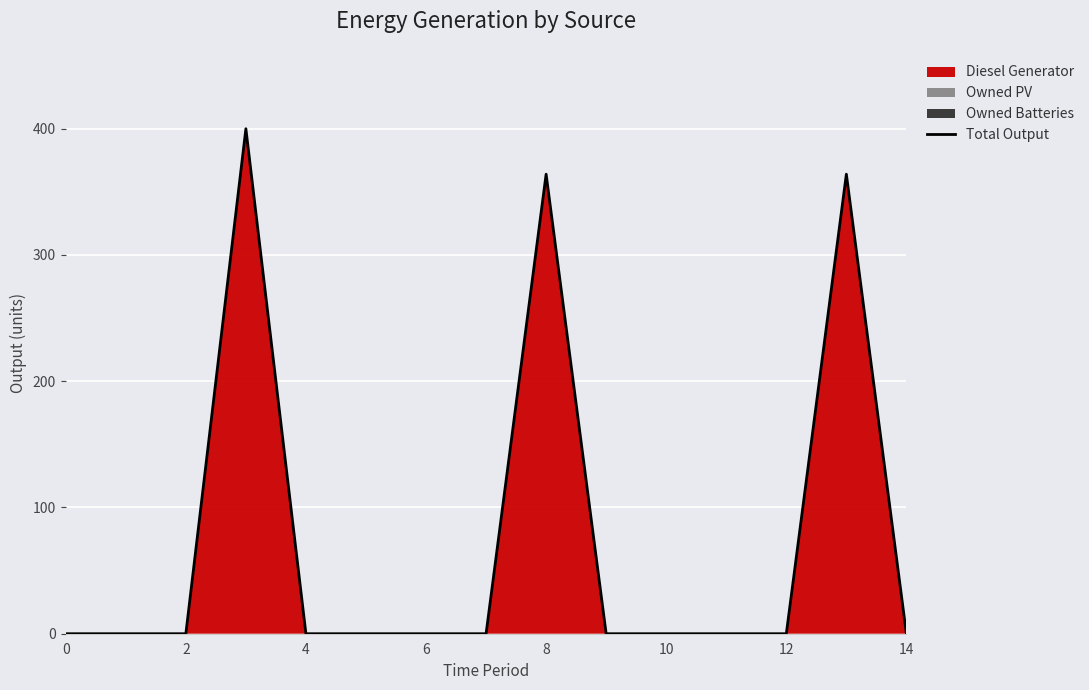

Reading right to left, transcribe all the data shown in this chart.

0	364	0	0	0	0	364	0	0	0	0	400	0	0	0